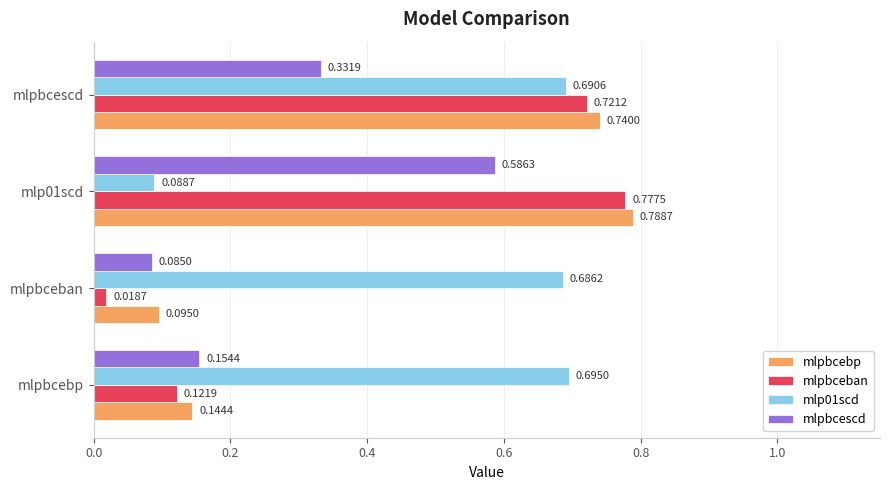

At how many categories does at least one series exceed 0?

4